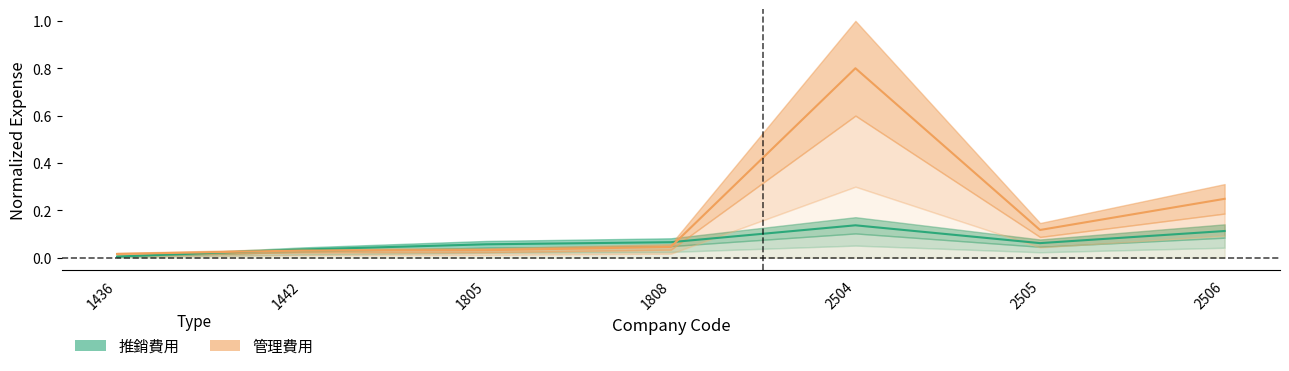

Reading left to right, list all the values displayed in this chart.

推銷費用: 1436=0.0	1442=0.0	1805=0.1	1808=0.1	2504=0.1	2505=0.1	2506=0.1
管理費用: 1436=0.0	1442=0.0	1805=0.0	1808=0.0	2504=0.8	2505=0.1	2506=0.2